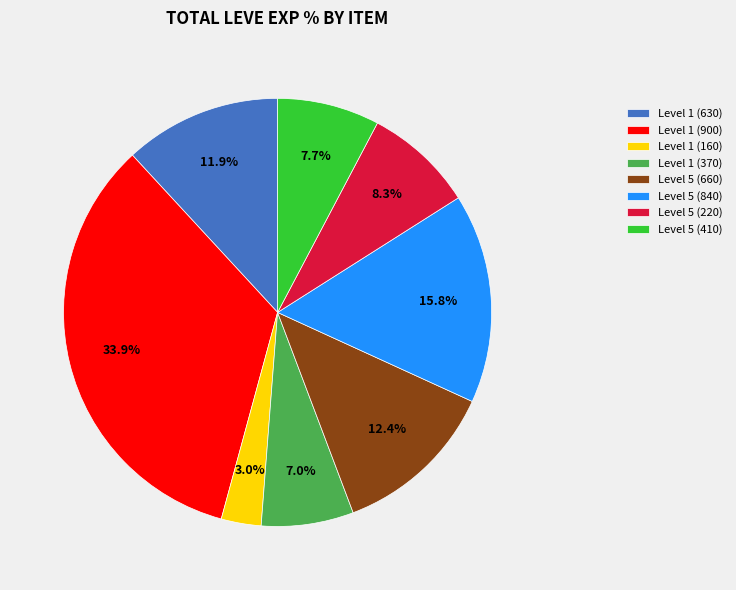

Which category has the smallest portion of the pie?

Level 1 (160)